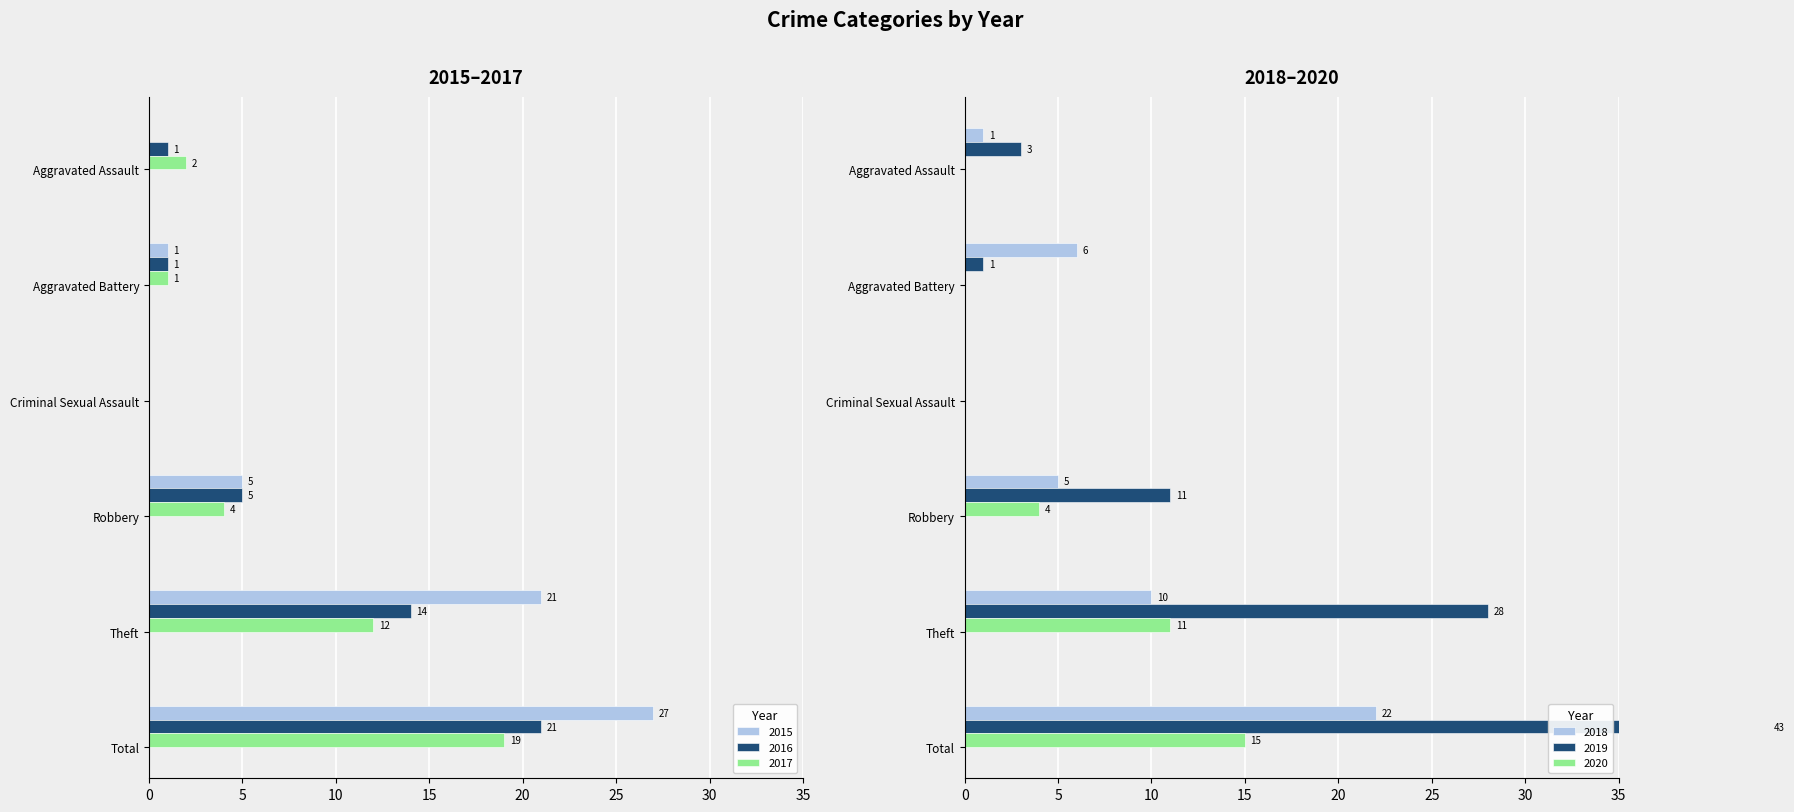

Rank the series at Aggravated Assault from lowest to highest value.

2015, 2020, 2016, 2018, 2017, 2019